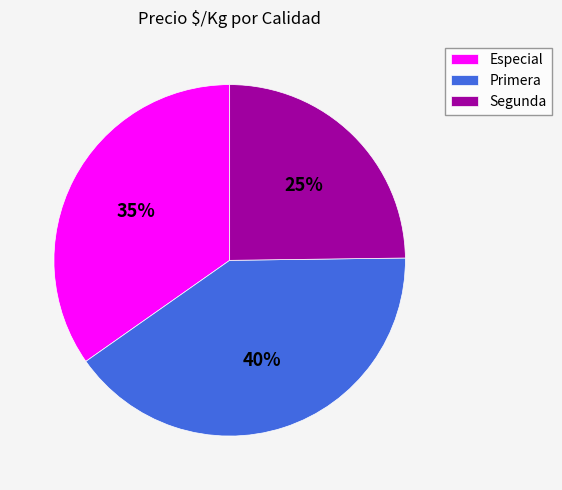

To the nearest percent, what portion does Segunda represent?

25%